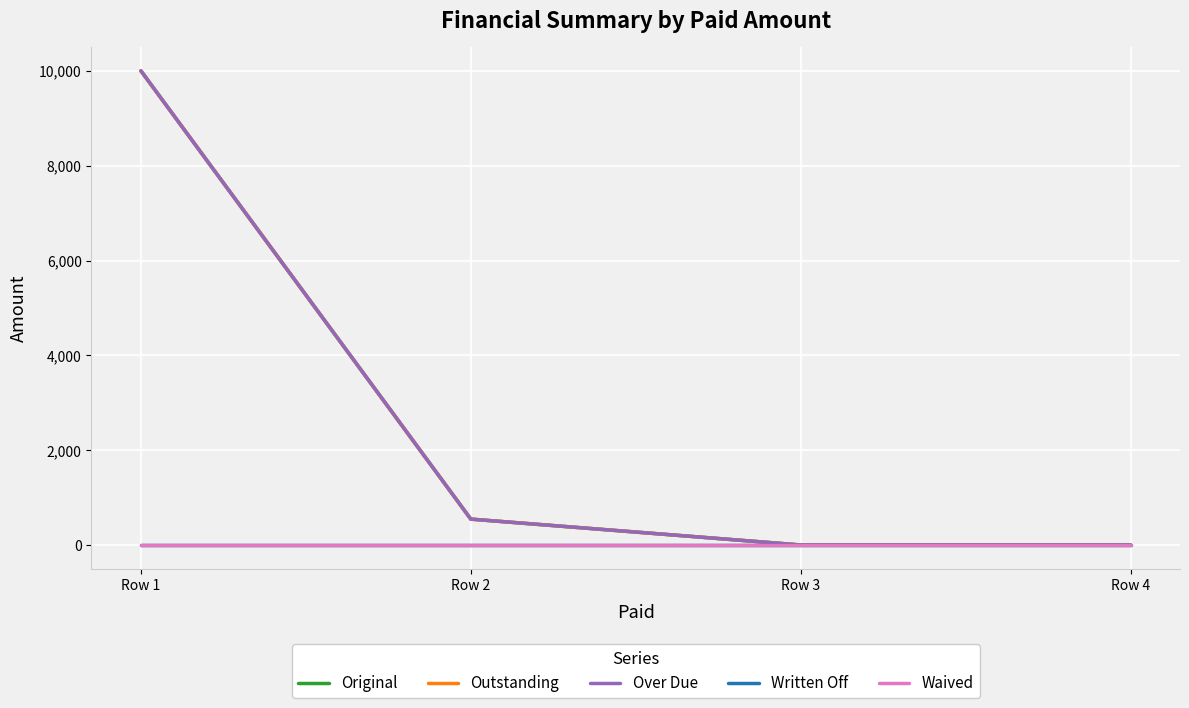

What is the difference between the second highest and minimum values in the Outstanding series?

545.8